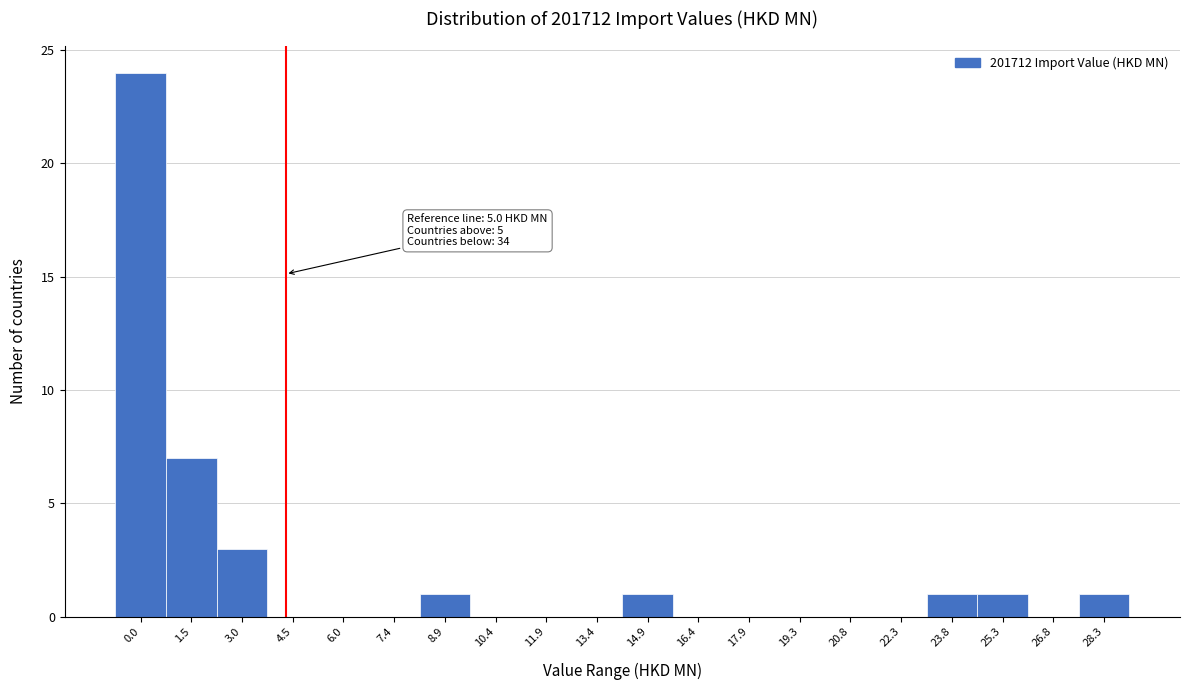

Reading right to left, what are all the values shown in this chart?

28.3=1	26.8=0	25.3=1	23.8=1	22.3=0	20.8=0	19.3=0	17.9=0	16.4=0	14.9=1	13.4=0	11.9=0	10.4=0	8.9=1	7.4=0	6.0=0	4.5=0	3.0=3	1.5=7	0.0=24